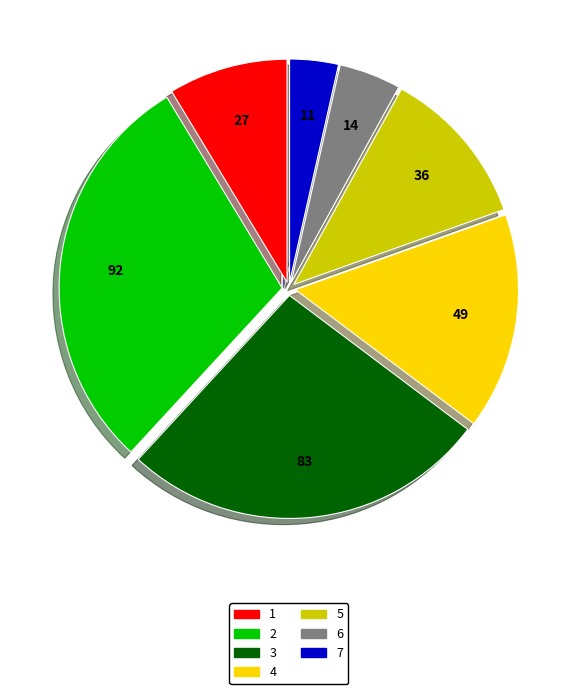

Rank the categories by value from lowest to highest.

7, 6, 1, 5, 4, 3, 2